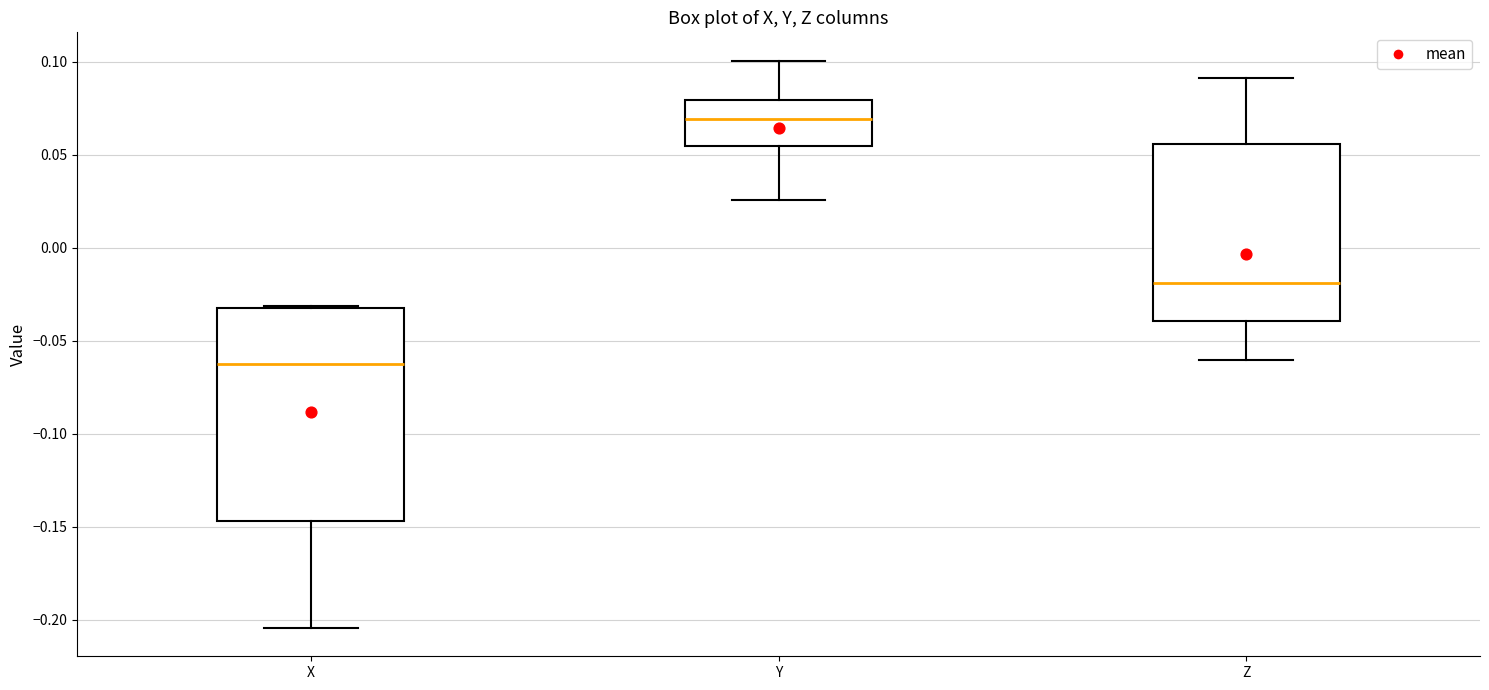

Which box has the highest median line?

Y